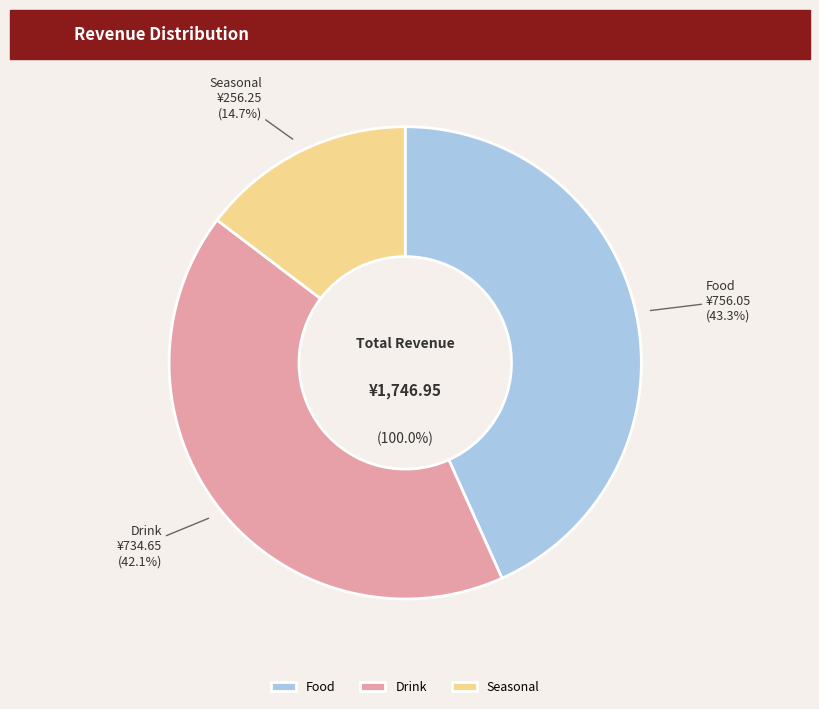

Is the sum of Seasonal and Food greater than half?

Yes